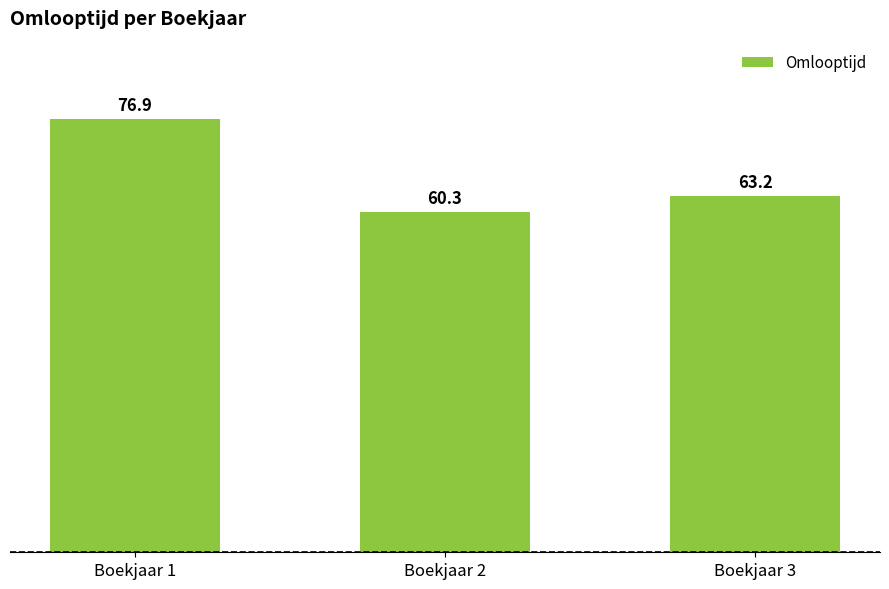

True or false: the data shows 43.2 at Boekjaar 3.

False